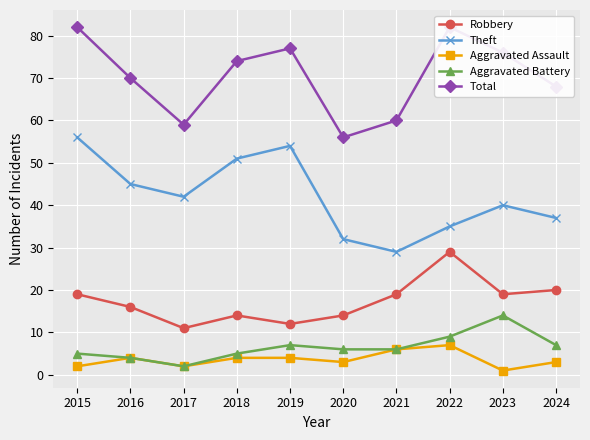

Where does the Total series first go above 74?

2015